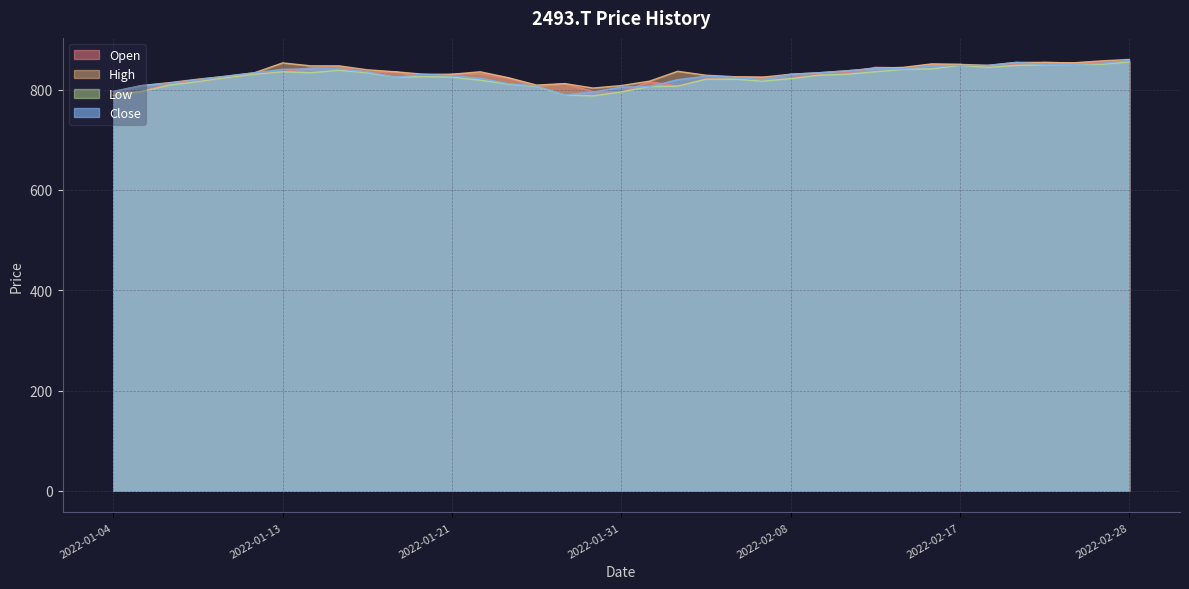

How many lines are shown in the chart?

4